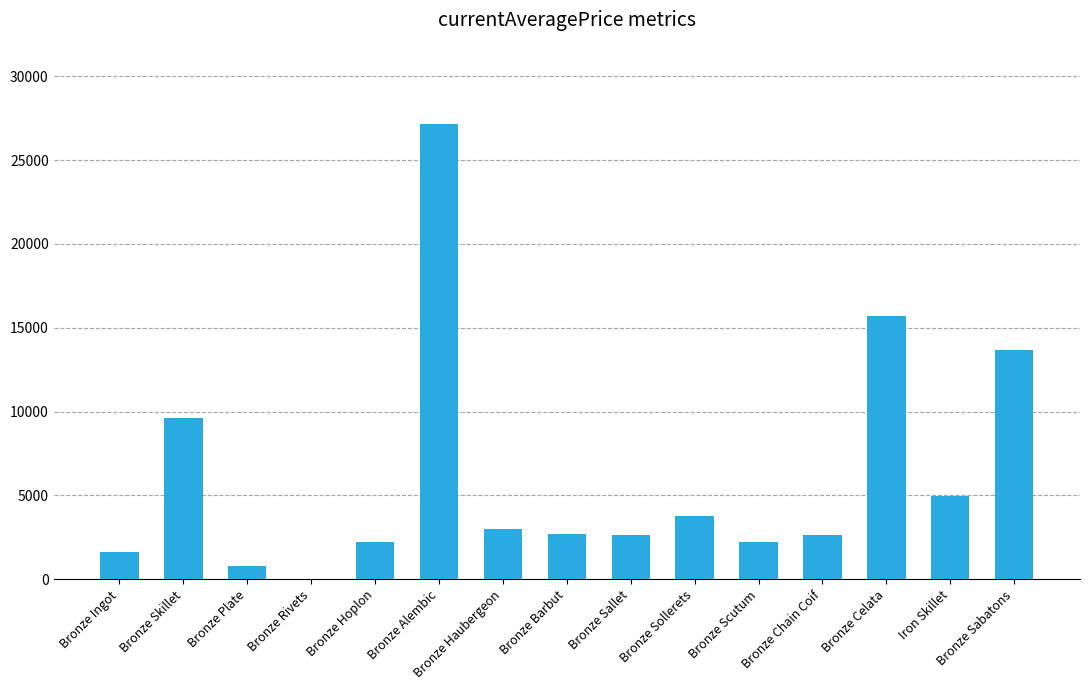

What is the sum of the values at Bronze Sollerets and Bronze Sallet?

6429.0